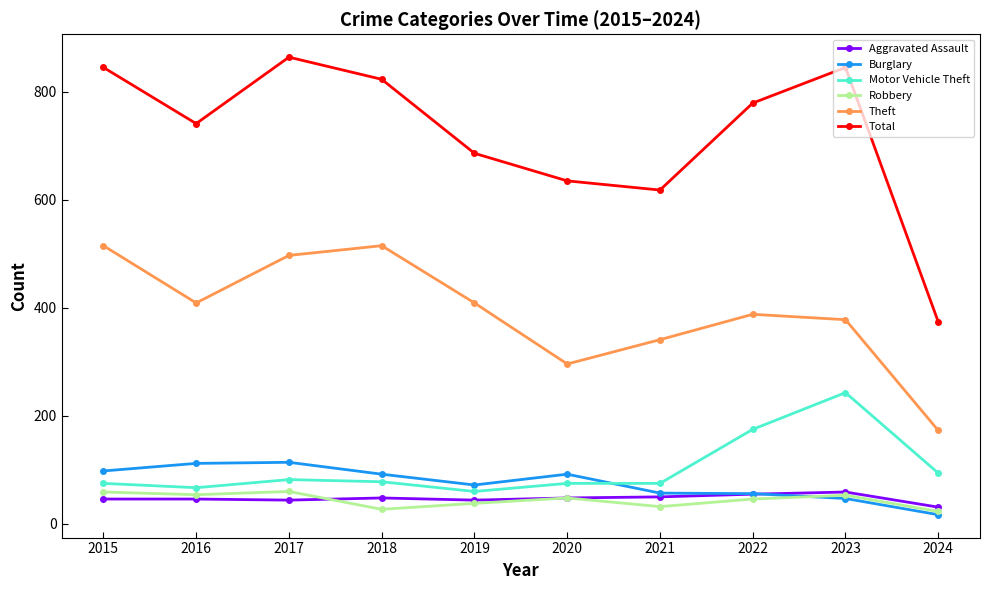

What is the average value of the Burglary series?

76